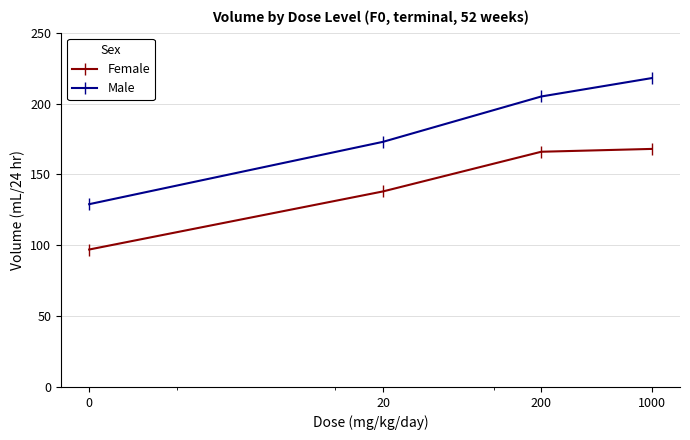

What is the average value of the Female series?

142